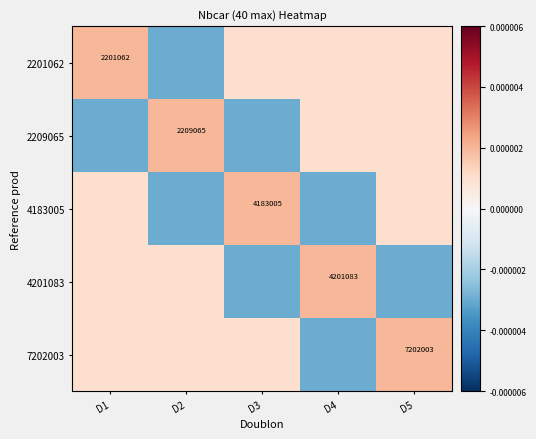

The value of 4201083 at D4 is 2608146.5. True or false?

False